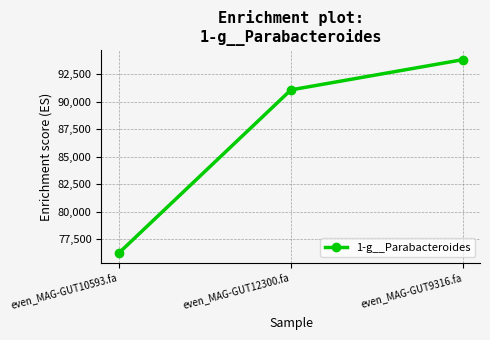

What is the sum of all values?

261102.6